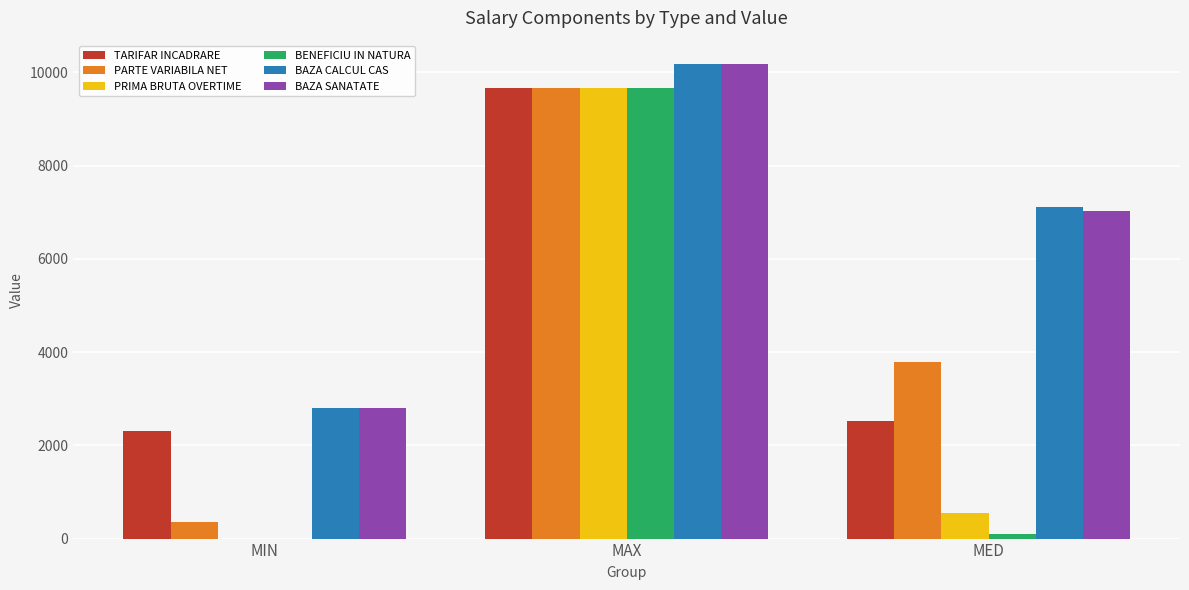

At which label does BAZA CALCUL CAS first exceed 7116?

MAX